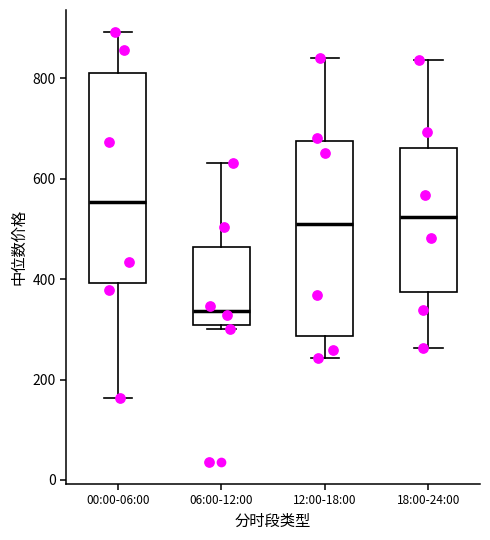

Which box is the tallest, from its lower edge to its upper edge?

00:00-06:00